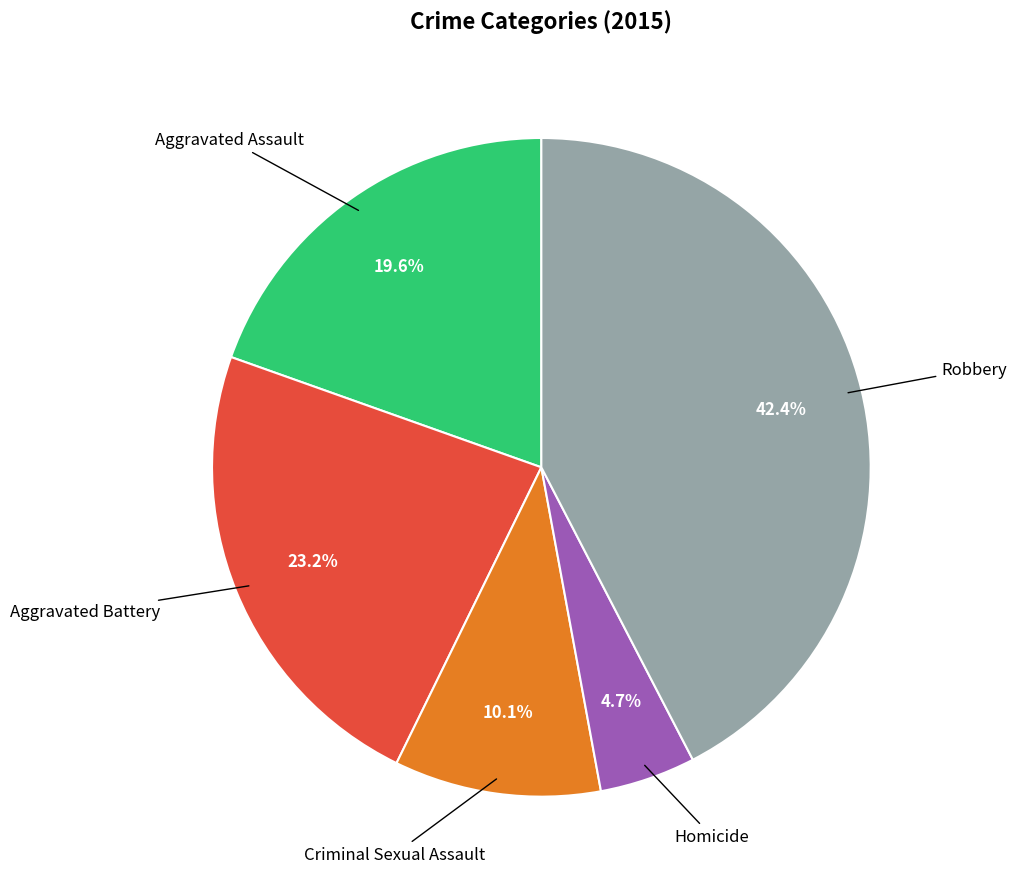

Is there a majority slice in this chart?

No